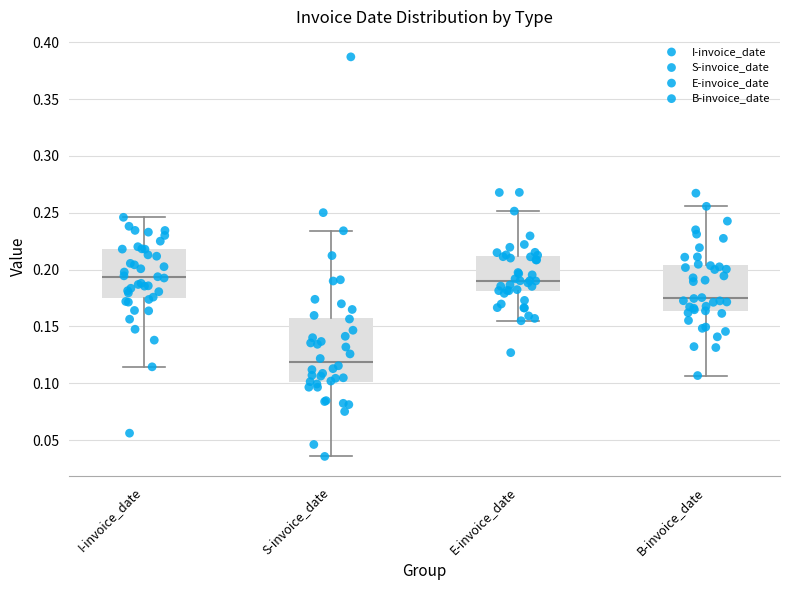

Reading left to right, read every box against the y-axis: the position of its median line, the range the box covers, and the ends of its whiskers. The values are not printed on the chart, so give them approximately, as read against the axis.

I-invoice_date: median 0.195, box 0.175 to 0.220, whiskers 0.115 to 0.245
S-invoice_date: median 0.120, box 0.100 to 0.155, whiskers 0.035 to 0.235
E-invoice_date: median 0.190, box 0.180 to 0.210, whiskers 0.155 to 0.250
B-invoice_date: median 0.175, box 0.165 to 0.205, whiskers 0.105 to 0.255